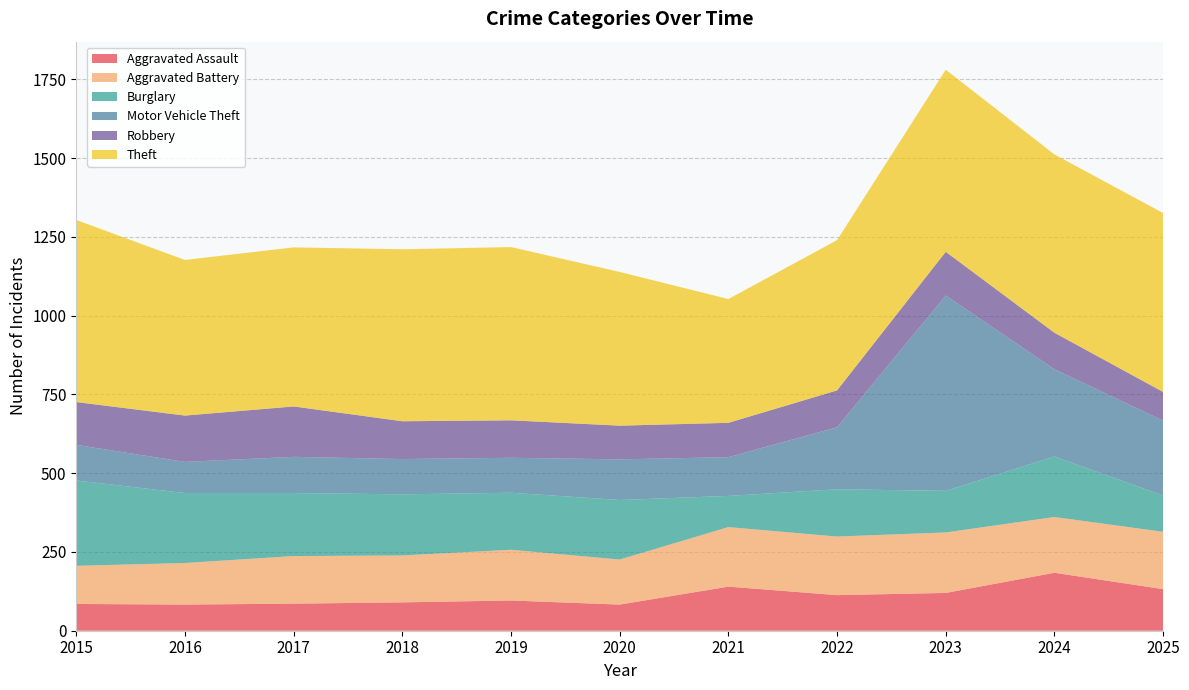

Reading left to right, what are all the values shown in this chart?

Aggravated Assault: 2015=85	2016=83	2017=86	2018=90	2019=96	2020=83	2021=140	2022=113	2023=120	2024=184	2025=132
Aggravated Battery: 2015=121	2016=132	2017=151	2018=149	2019=161	2020=143	2021=189	2022=186	2023=192	2024=177	2025=182
Burglary: 2015=271	2016=222	2017=200	2018=194	2019=181	2020=189	2021=99	2022=150	2023=132	2024=192	2025=115
Motor Vehicle Theft: 2015=113	2016=99	2017=115	2018=112	2019=111	2020=129	2021=123	2022=197	2023=620	2024=277	2025=238
Robbery: 2015=136	2016=147	2017=160	2018=120	2019=119	2020=107	2021=109	2022=117	2023=139	2024=116	2025=91
Theft: 2015=578	2016=494	2017=505	2018=546	2019=550	2020=488	2021=393	2022=477	2023=578	2024=566	2025=568